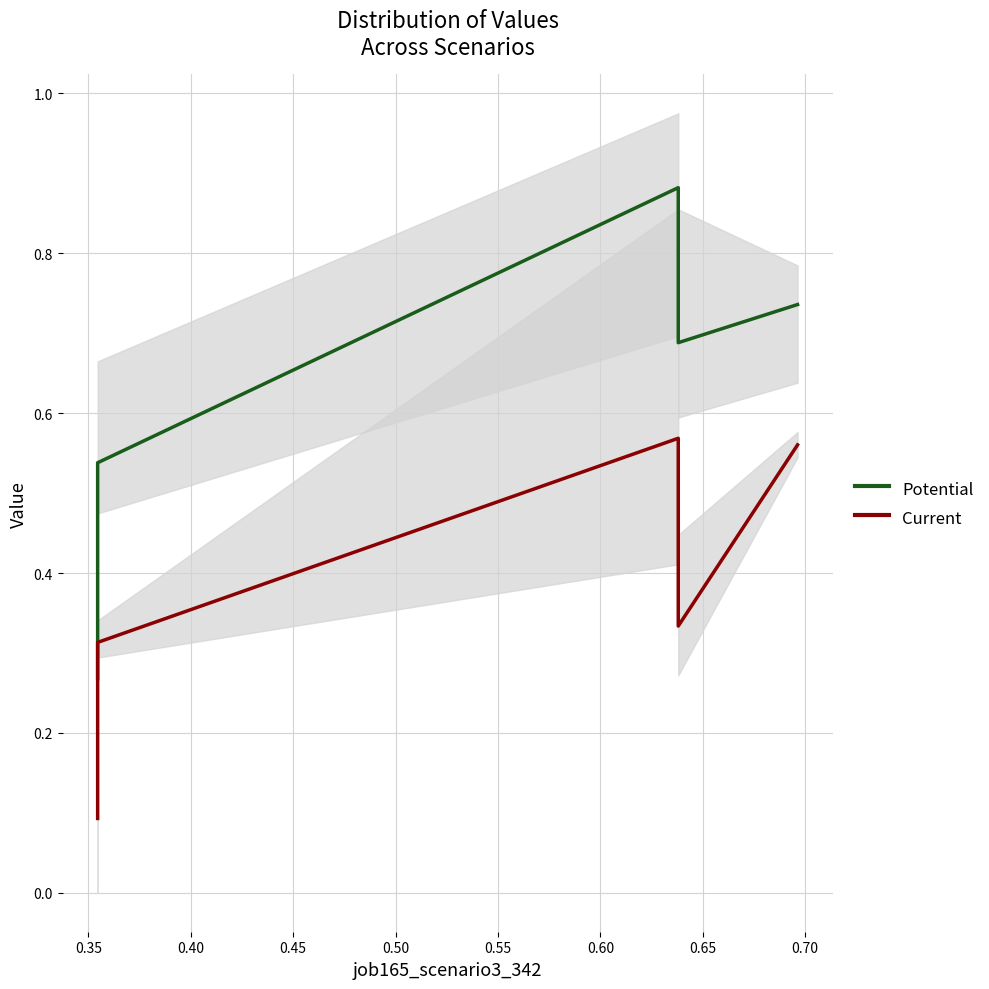

How many lines are shown in the chart?

2